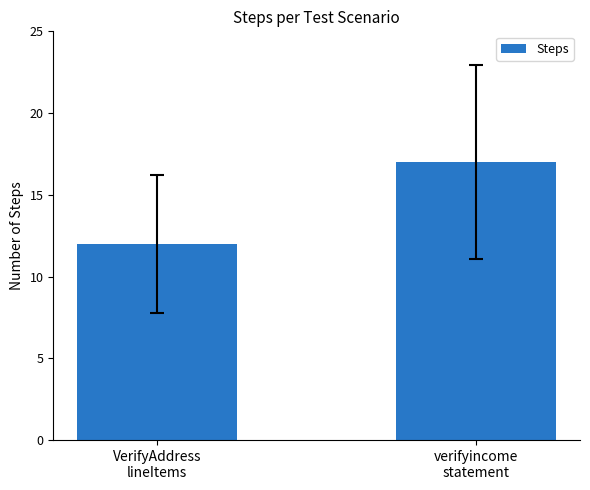

Is it true that the value at verifyincome
statement is 17?

True